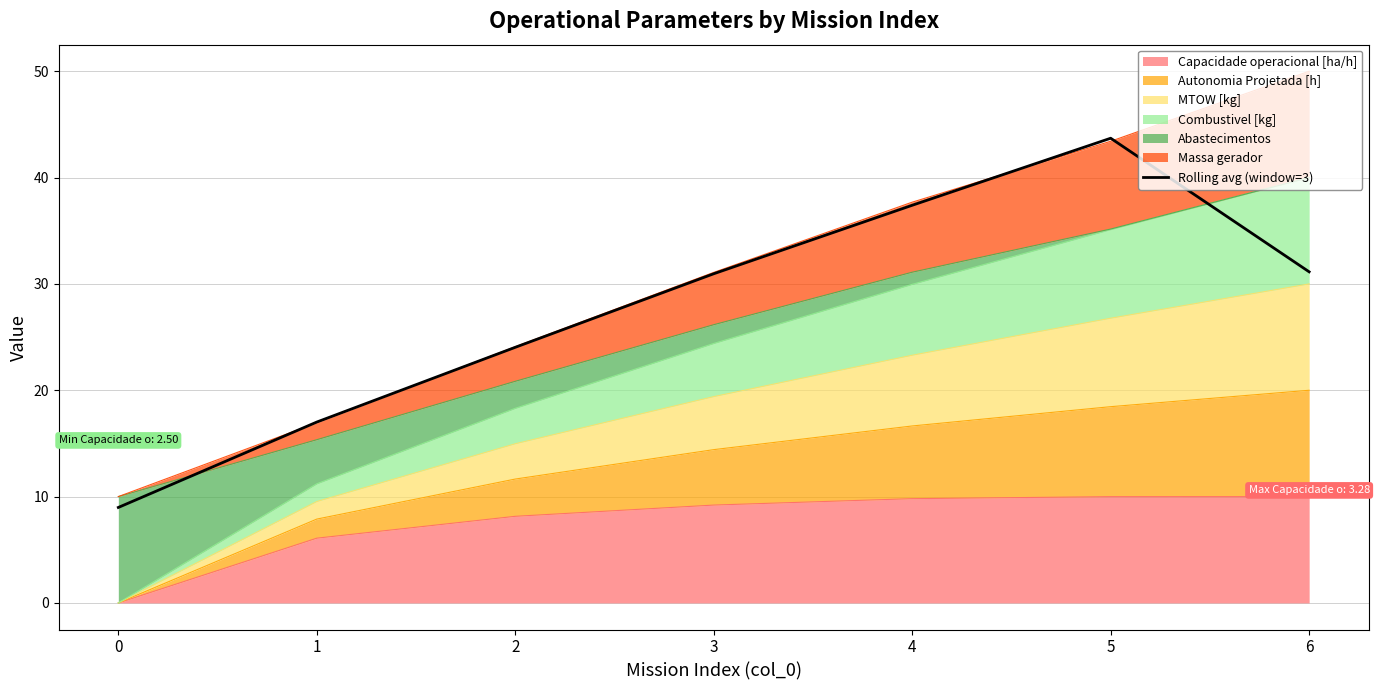

Where is the first local maximum?

5